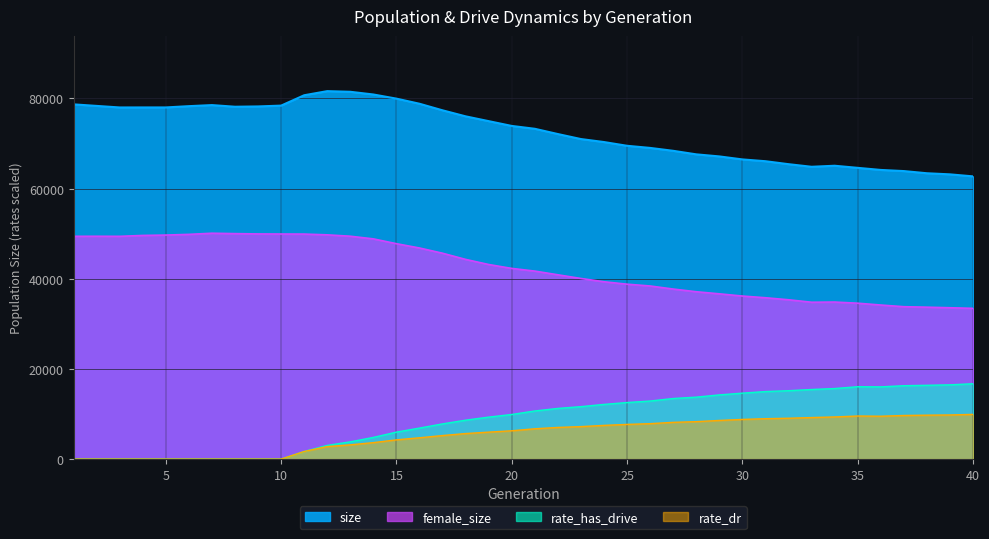

True or false: female_size and size intersect in this chart.

False